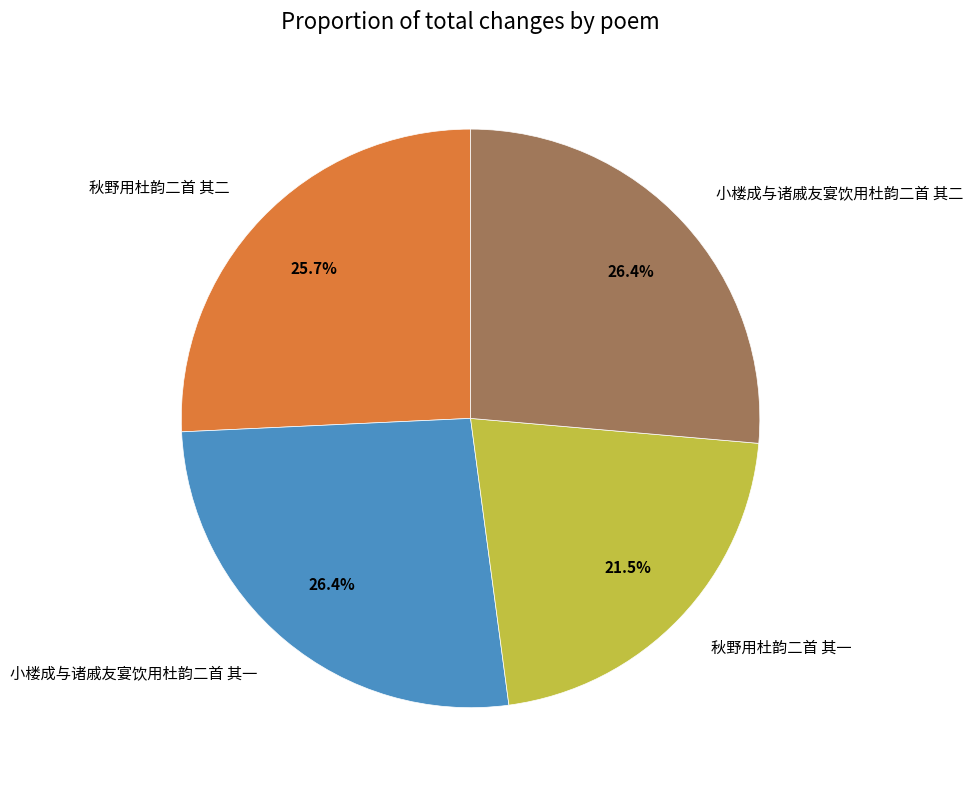

To the nearest percent, what is the difference between the 秋野用杜韵二首 其一 and 小楼成与诸戚友宴饮用杜韵二首 其一 slice percentages?

5%